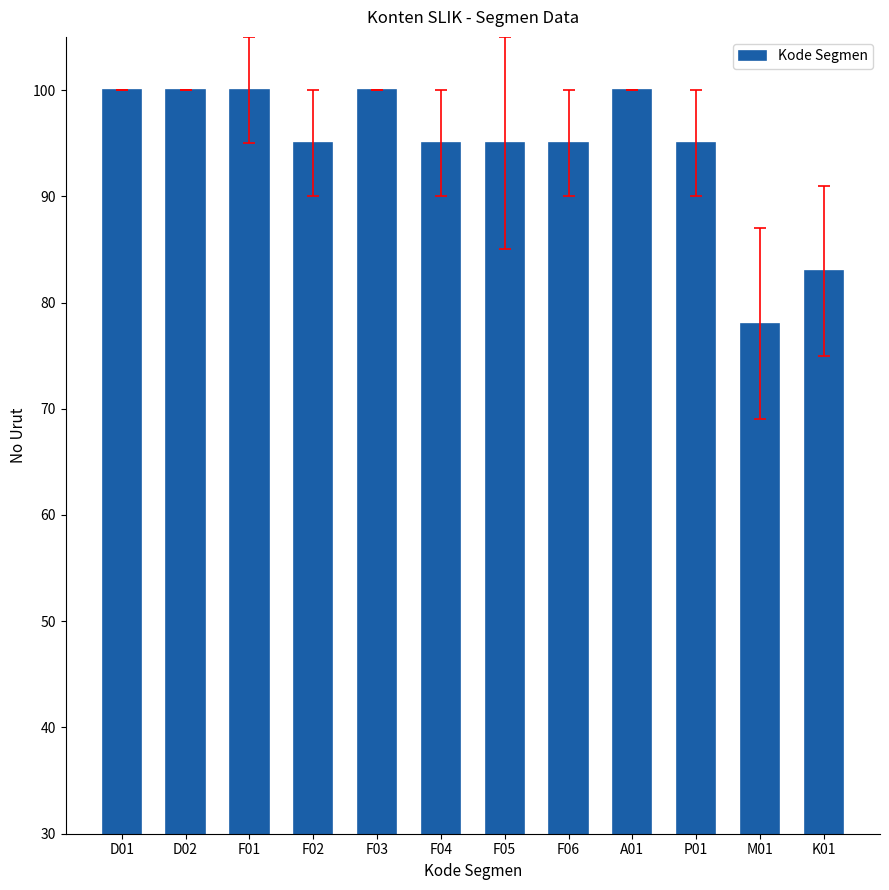

Is it true that the value at K01 is 58?

False